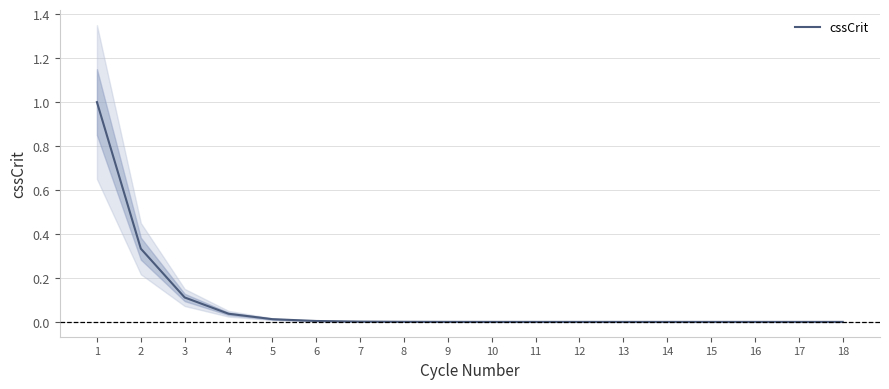

What is the average value?

0.1